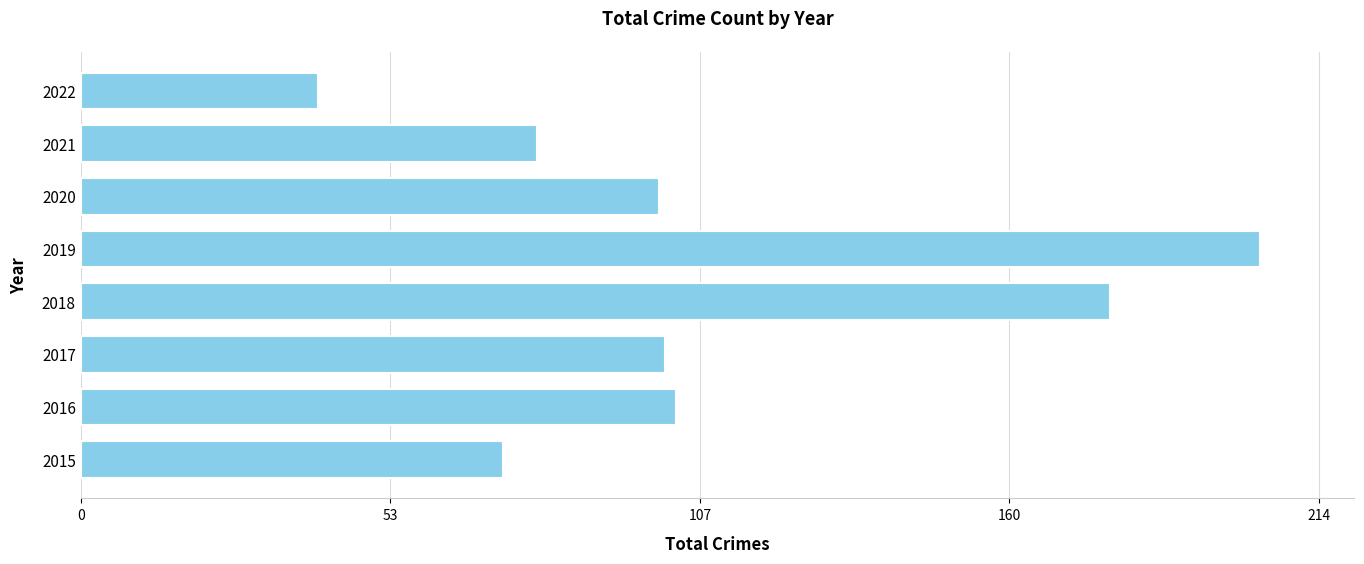

True or false: the data shows 89 at 2019.

False